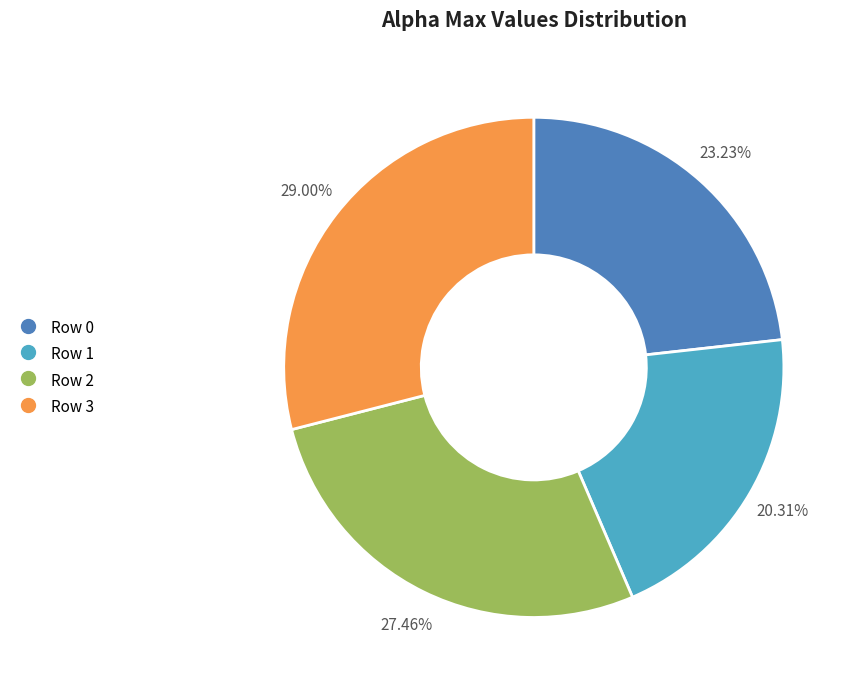

Is there a majority slice in this chart?

No